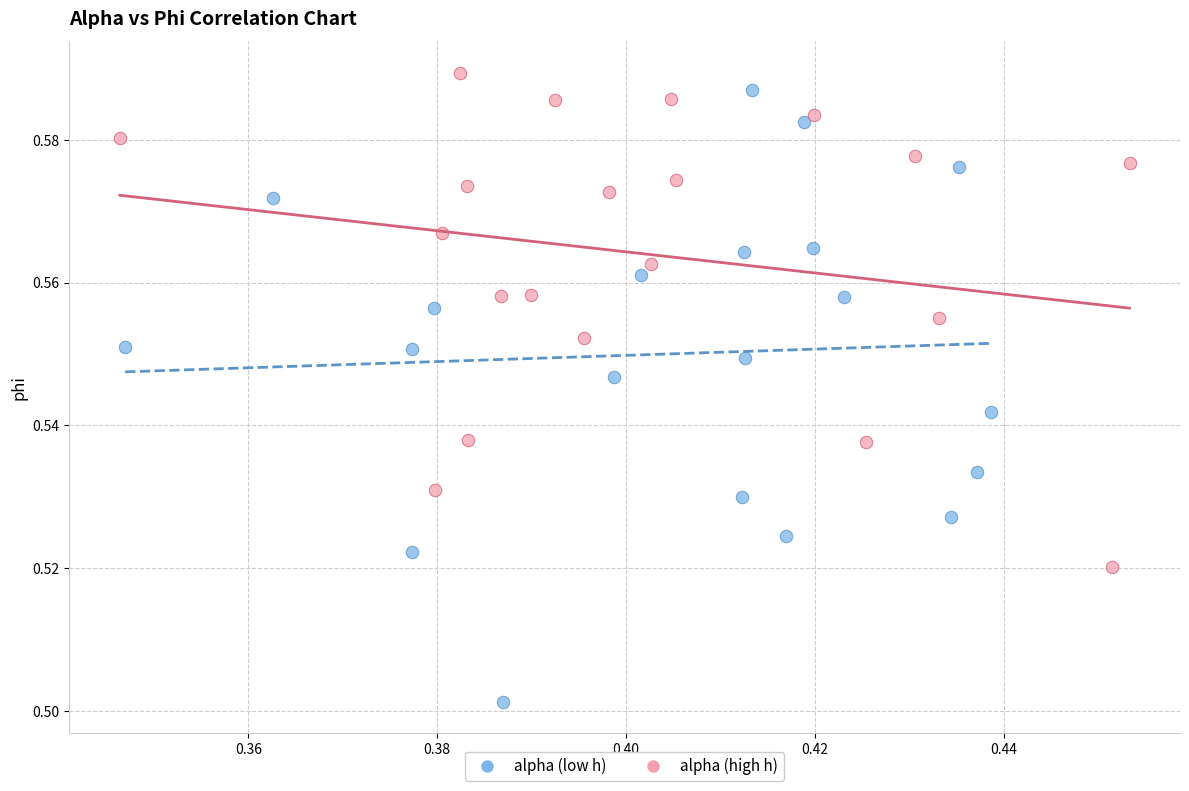

What are all the series names shown in the legend?

alpha (low h), alpha (high h)